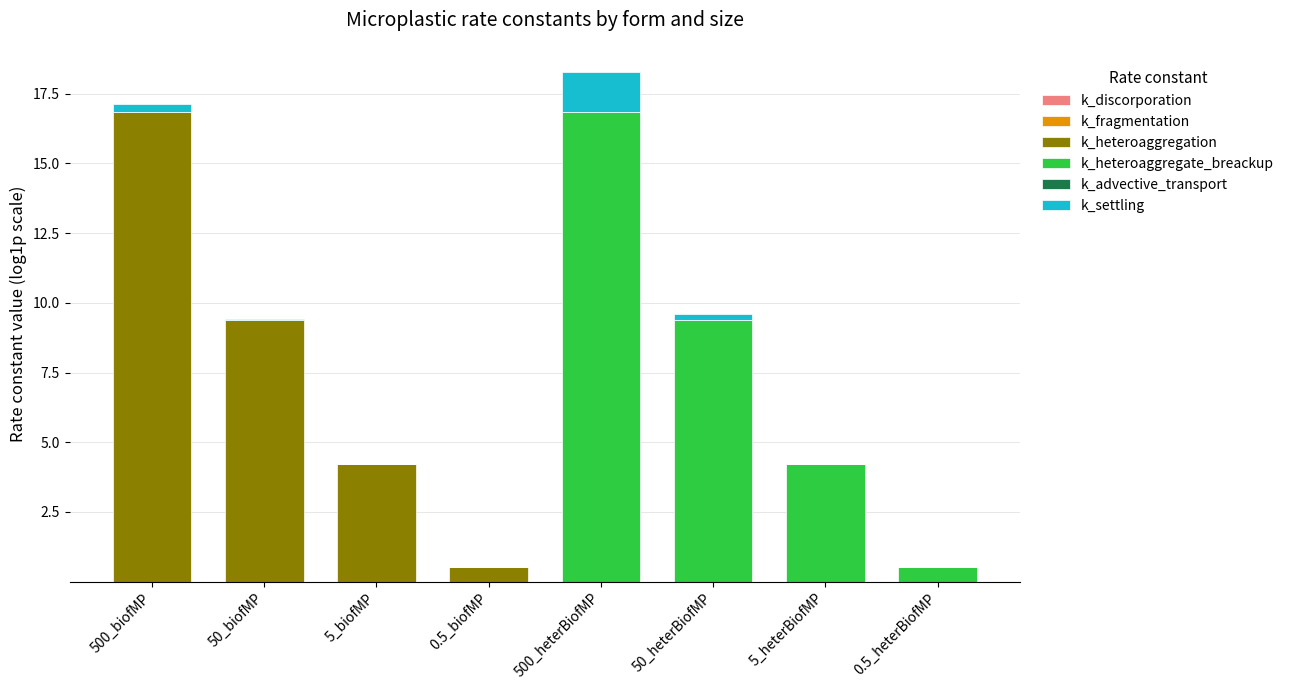

Count the number of categories in the chart.

8